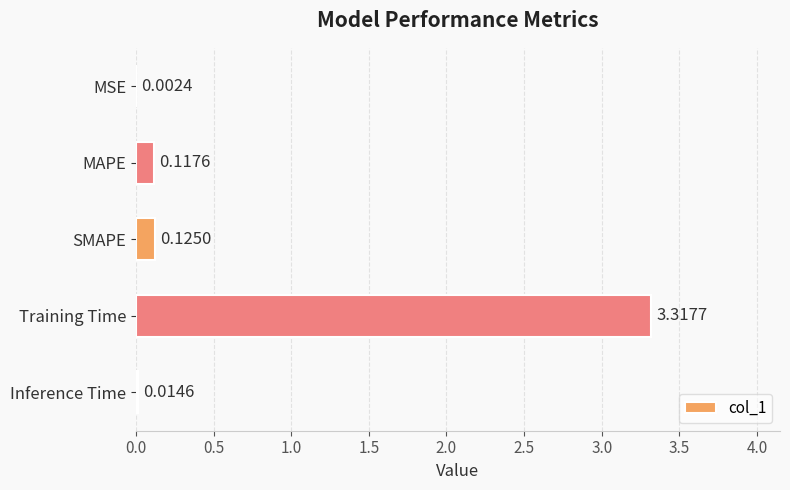

What is the change in value from MSE to MAPE?

+0.1